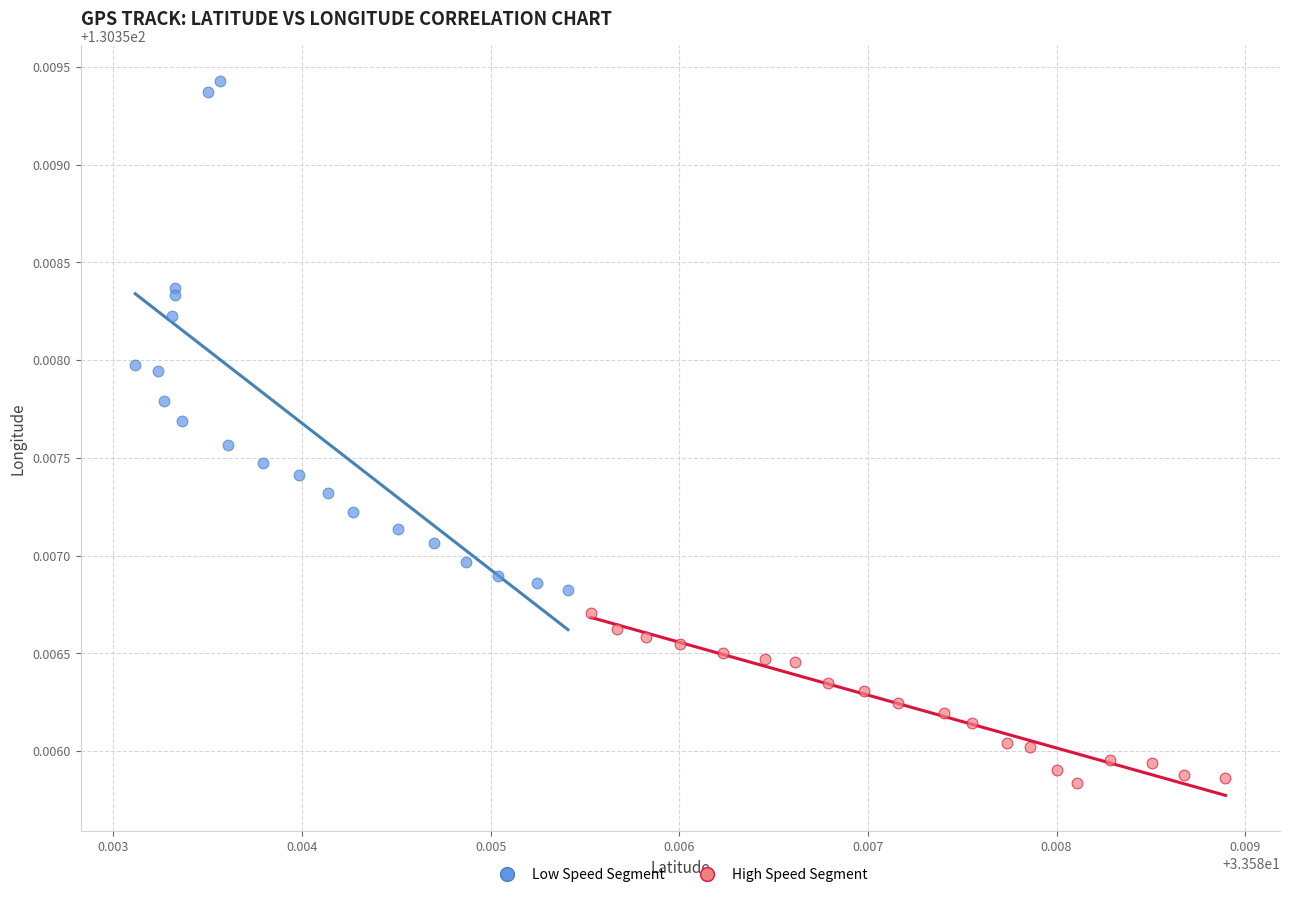

Which series reaches the minimum Y coordinate?

High Speed Segment